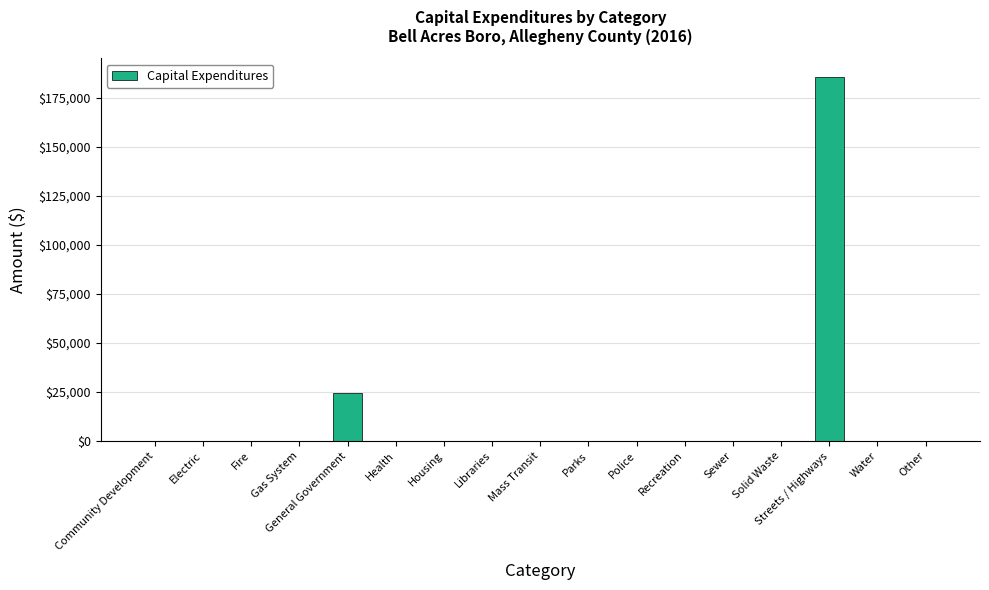

At which label is the value closest to 92900?

General Government